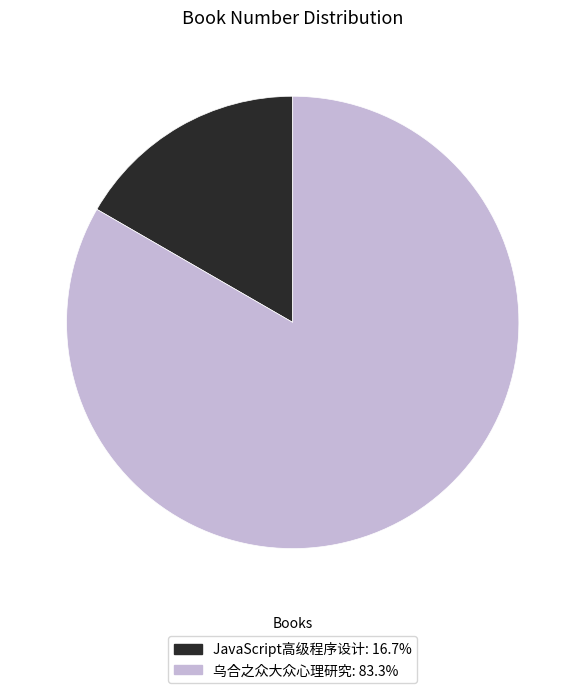

The 乌合之众大众心理研究 slice represents 89% of the pie. True or false?

False